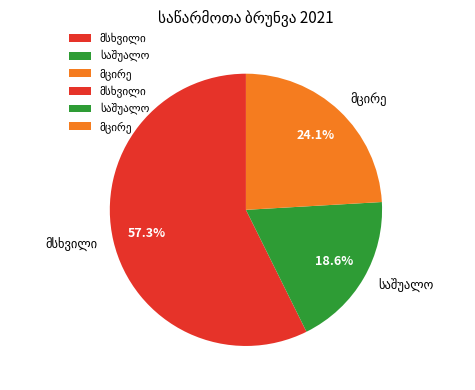

Does any single category account for the majority?

Yes